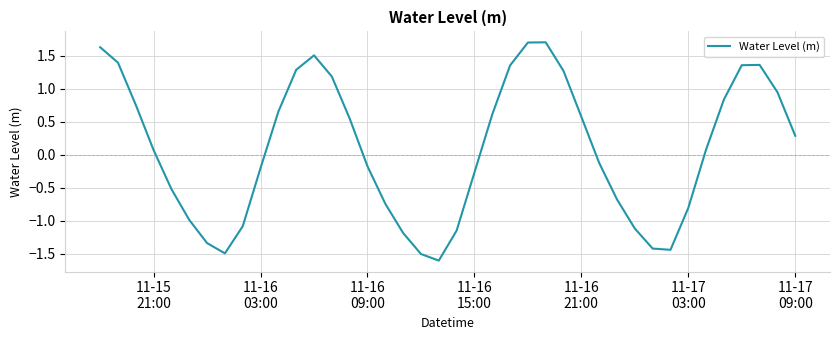

What is the maximum value shown in the chart?

1.7